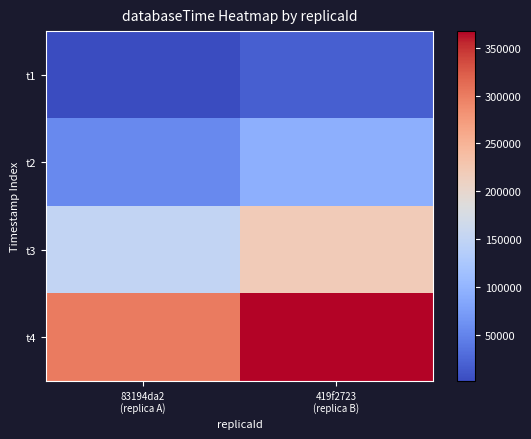

At which category is the sum across all series the highest?

419f2723
(replica B)